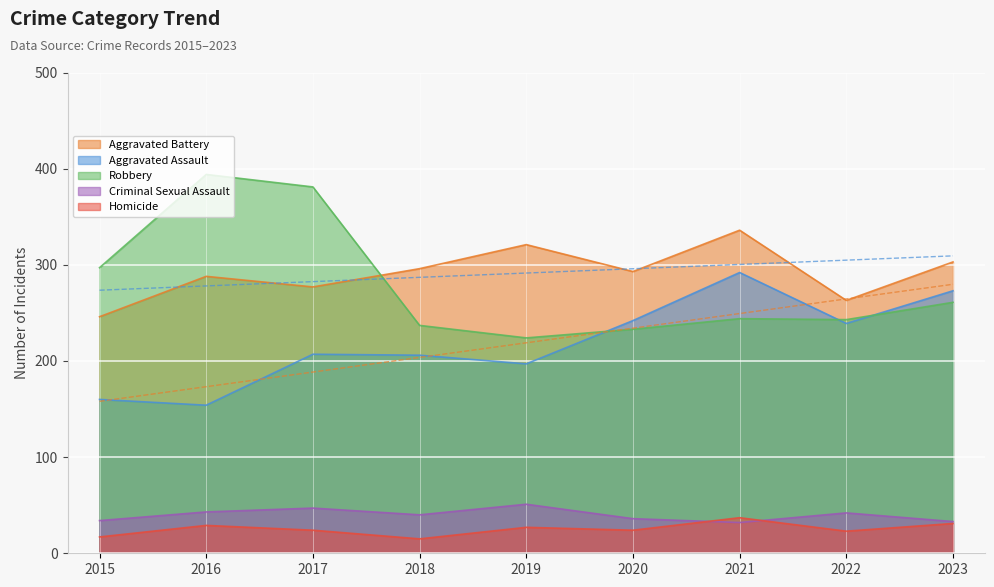

Where is the first local minimum for Aggravated Battery?

2017